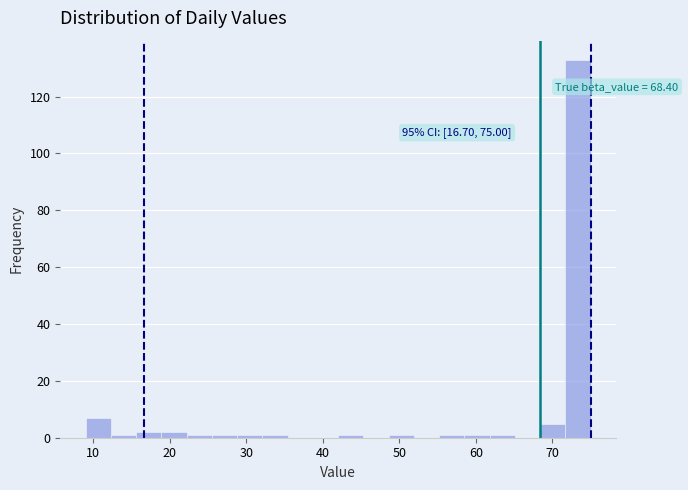

Read against the x-axis, roughly where is the centre of the tallest bar?

73